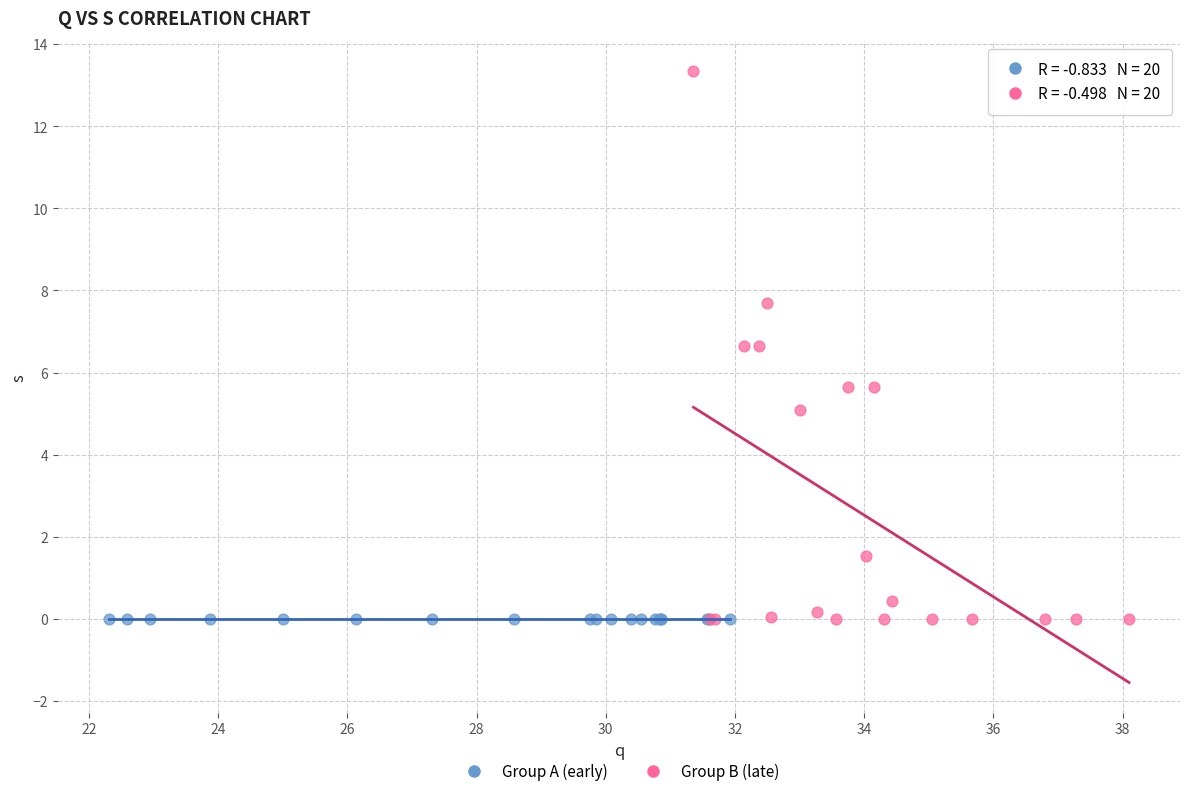

Which series contains the highest Y value?

Group B (late)